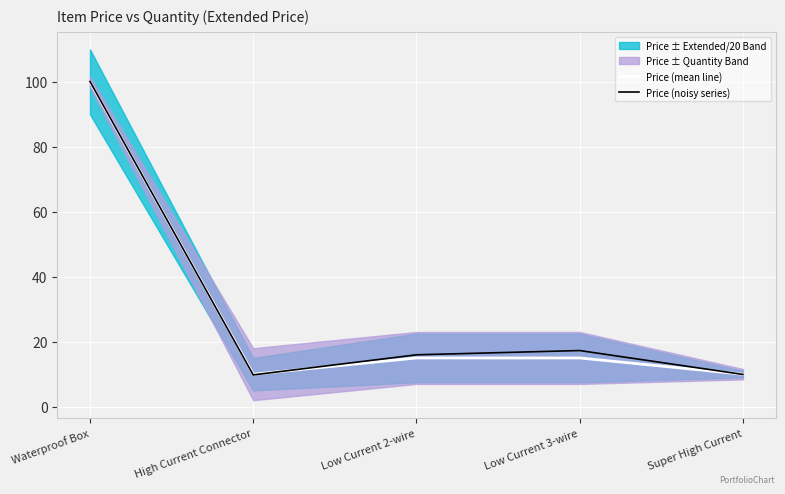

True or false: Price (noisy series) has a value of 3.6 at Super High Current.

False